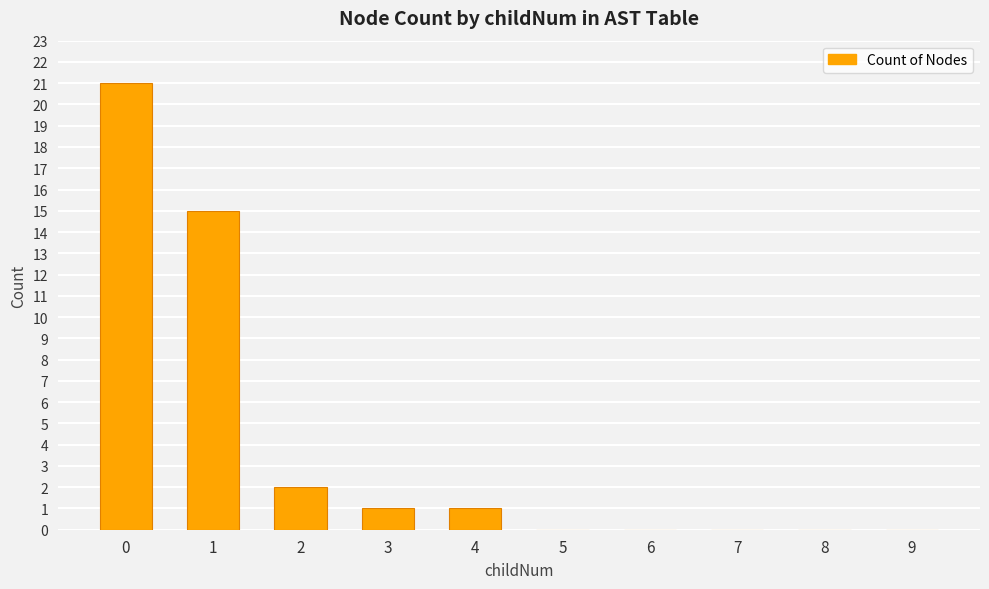

True or false: the data shows 0 at 7.

True